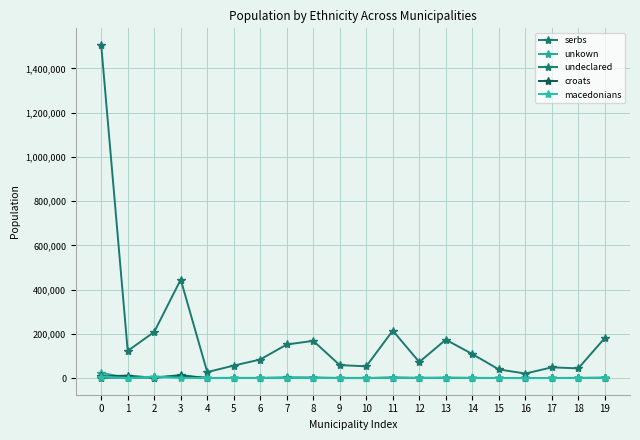

Is the value of unkown at 11 greater than the value of croats at 14?

Yes